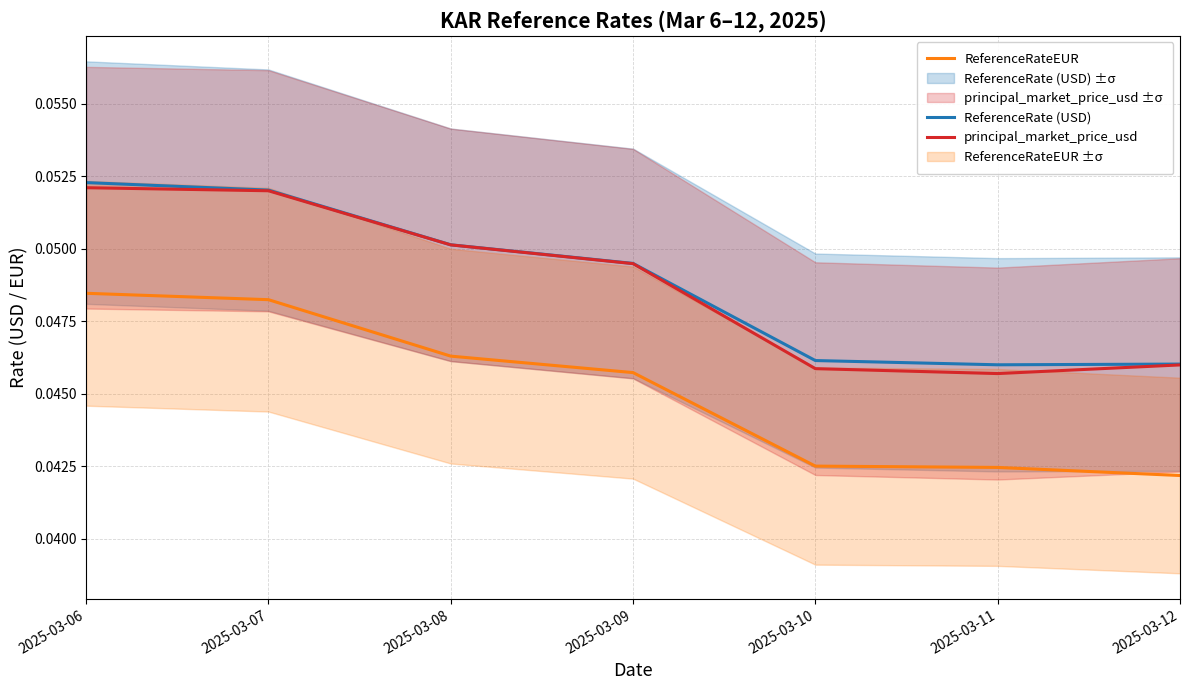

Which category has the lowest value across all series?

2025-03-12